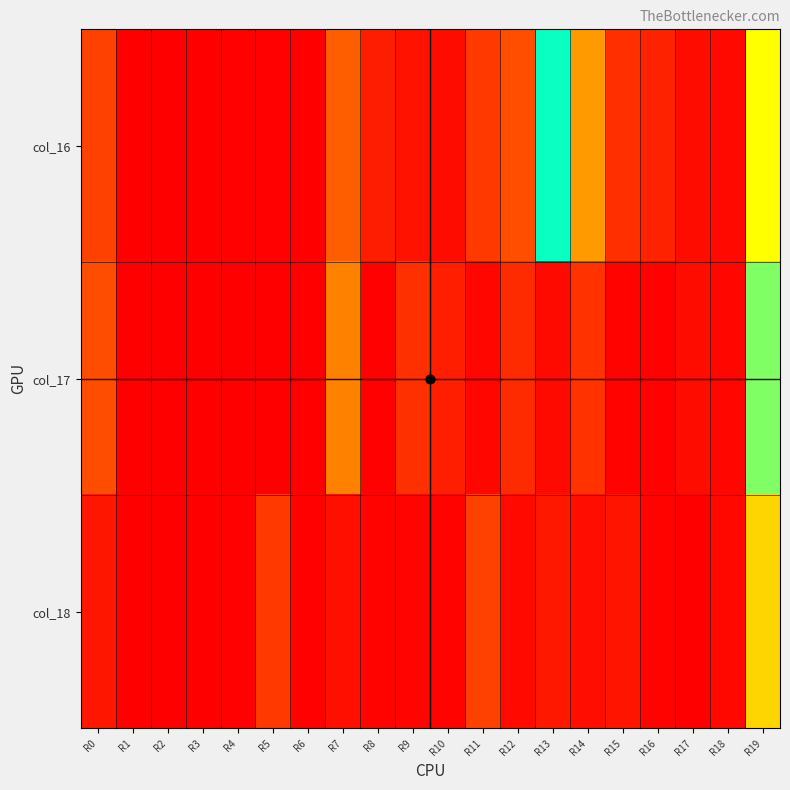

Which has a higher value, R6 or R15?

R15